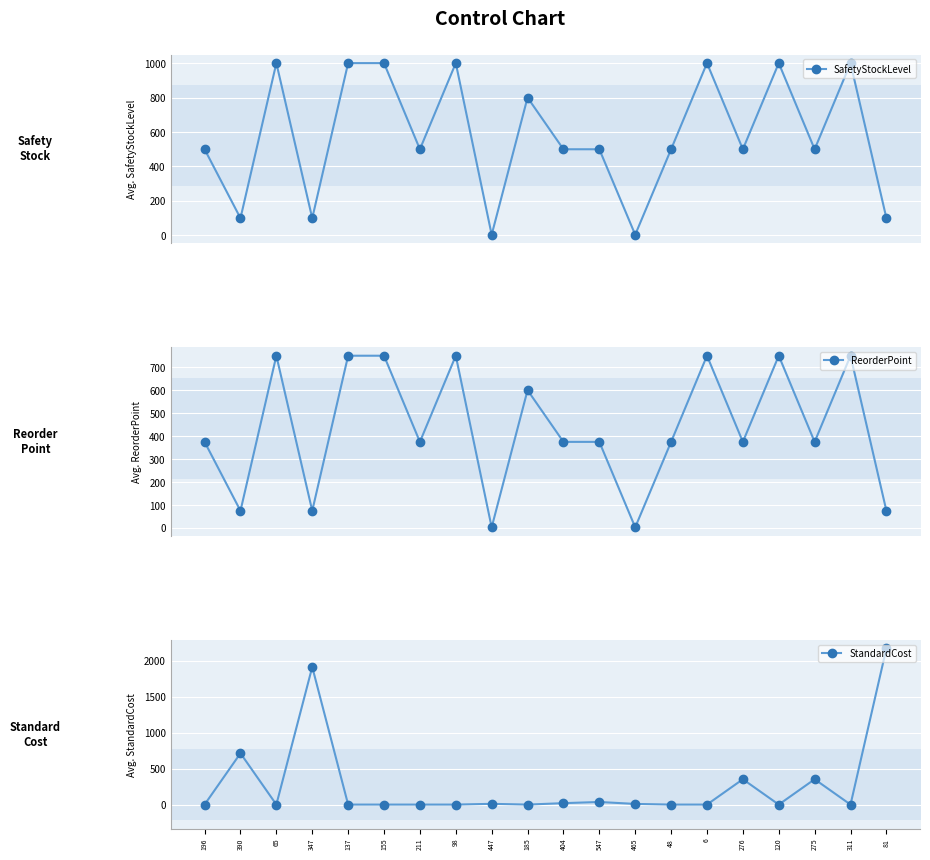

Count the ReorderPoint values in the range 375 to 750.

15